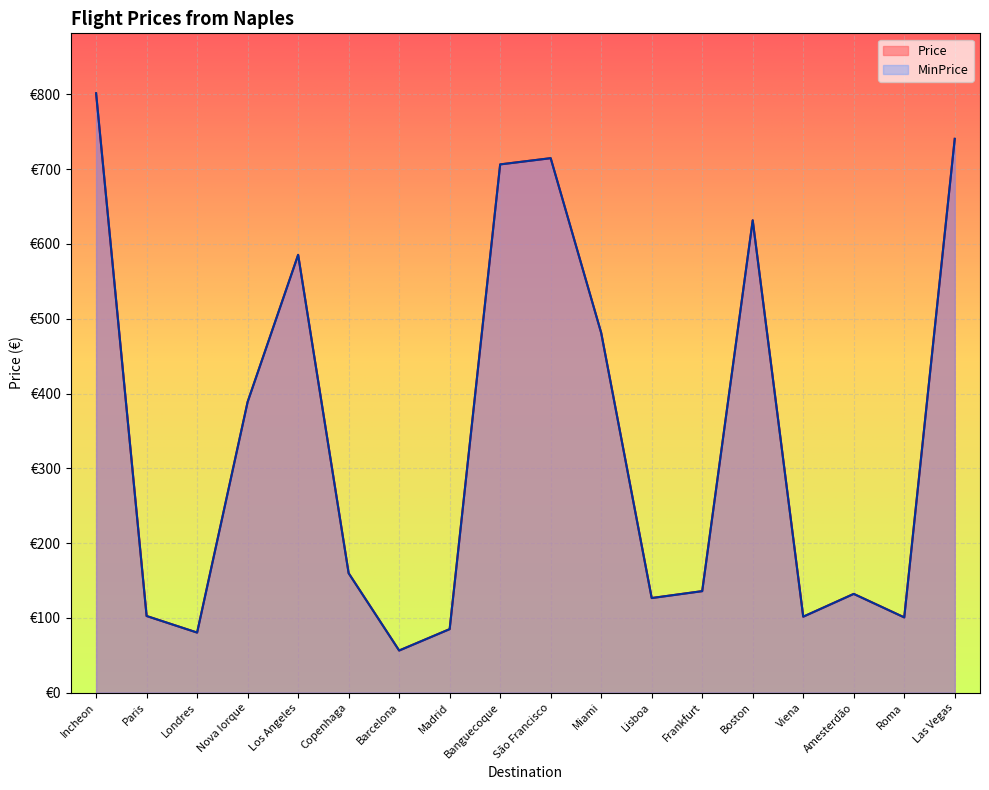

Reading left to right, list all the values displayed in this chart.

Price: 801.6	102.5	80.3	388.8	585.5	159.8	56.3	85.0	706.5	714.8	481.1	126.5	135.8	631.6	101.6	132.1	100.7	740.6
MinPrice: 801.6	102.5	80.3	388.8	585.5	159.8	56.3	85.0	706.5	714.8	481.1	126.5	135.8	631.6	101.6	132.1	100.7	740.6